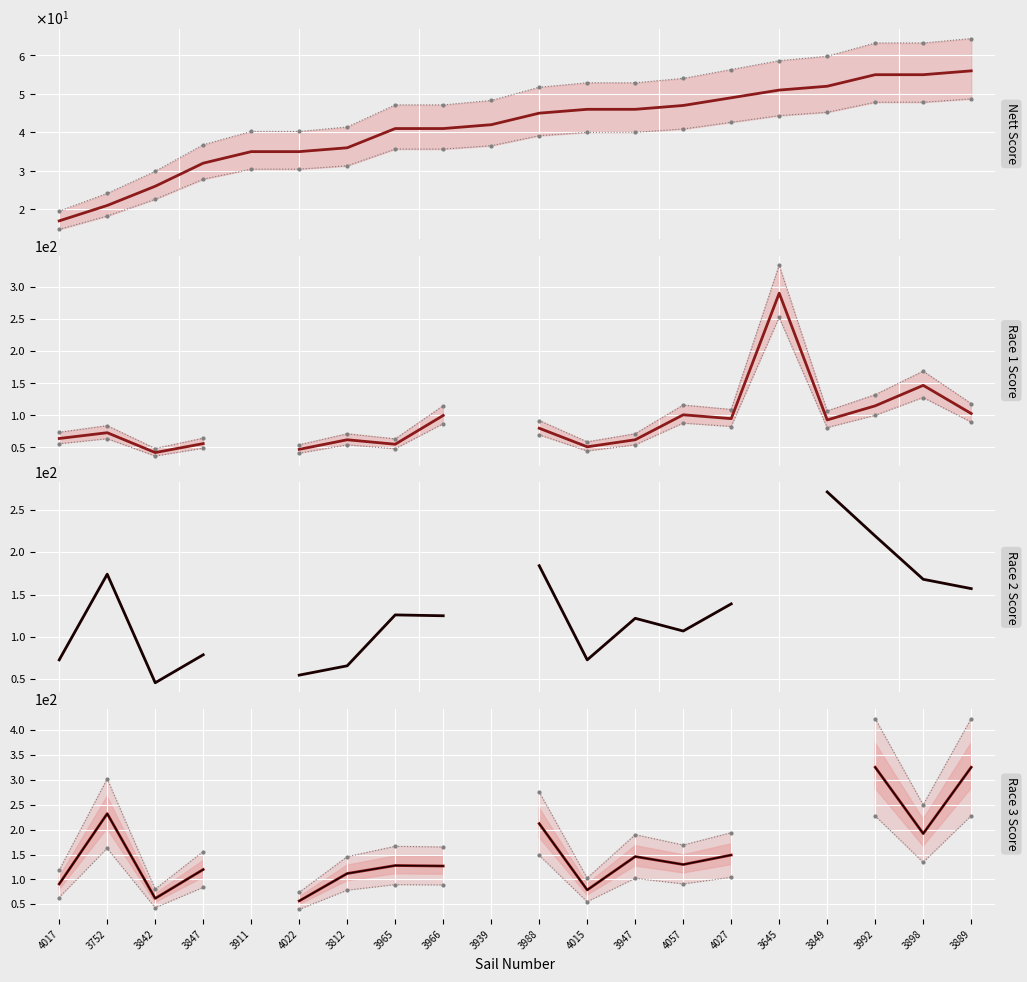

True or false: Race 2 Score and Race 1 Score cross at least once.

False